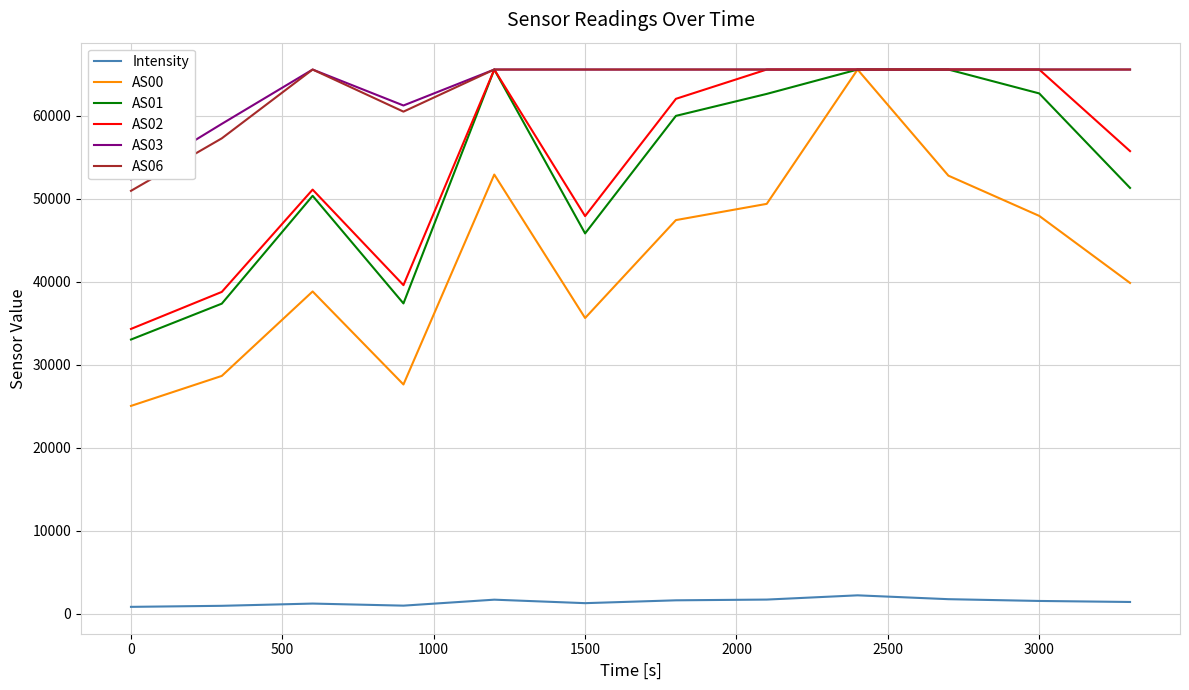

The AS00 series shows 47914.0 at 3000. True or false?

True